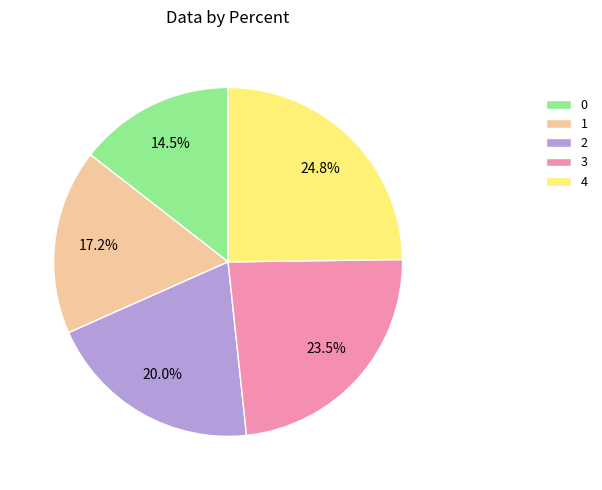

Which category has the biggest portion of the pie?

4